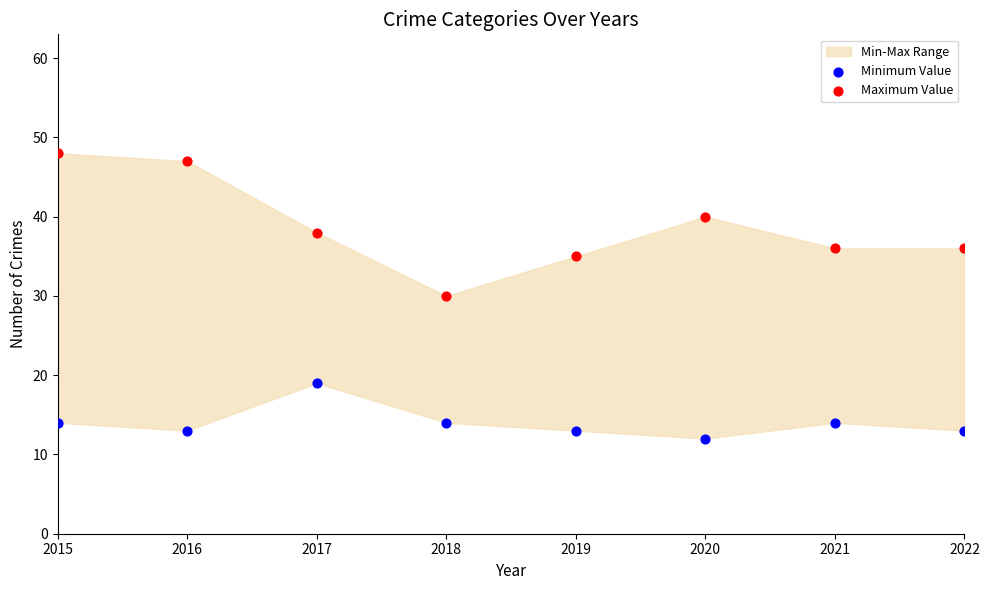

Across all data points, what is the range of X values (max minus min)?

7